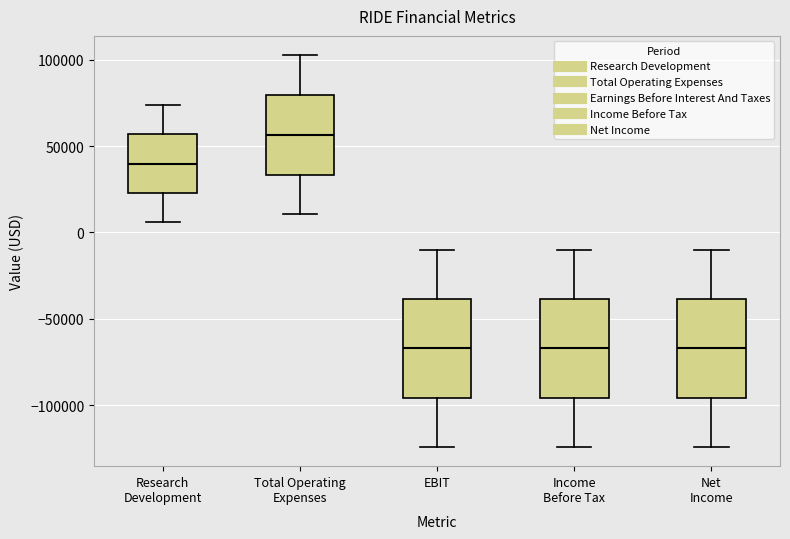

Which box's median line is the highest?

Total Operating Expenses